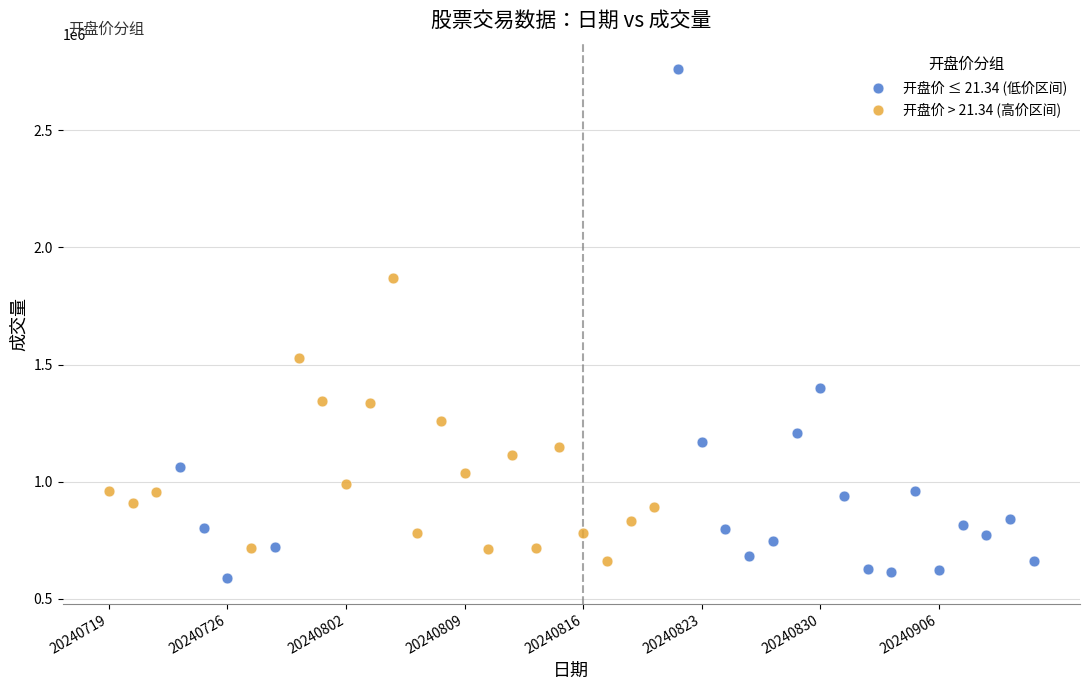

Which series has the largest Y range (max minus min)?

开盘价 ≤ 21.34 (低价区间)